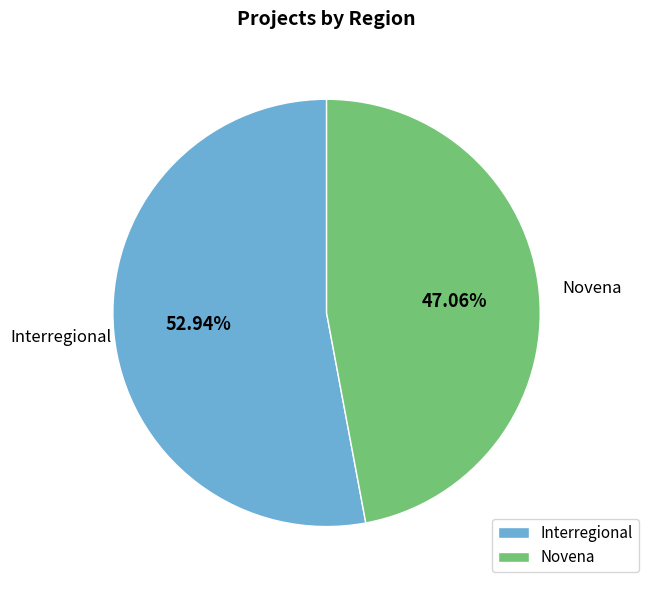

Combined, do Novena and Interregional account for over 50%?

Yes